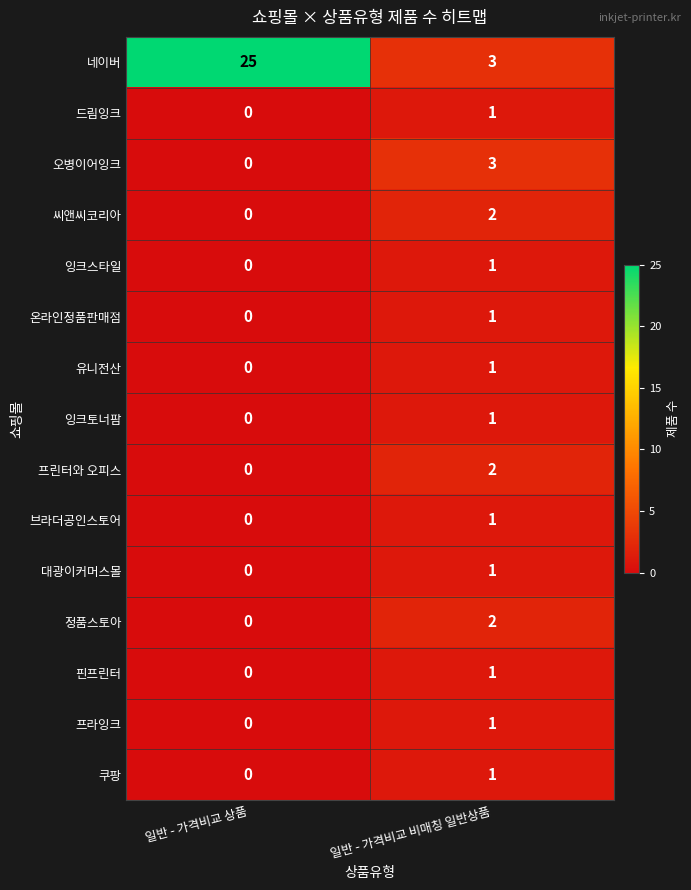

Between 일반 - 가격비교 상품 and 일반 - 가격비교 비매칭 일반상품, which series saw the biggest shift?

네이버